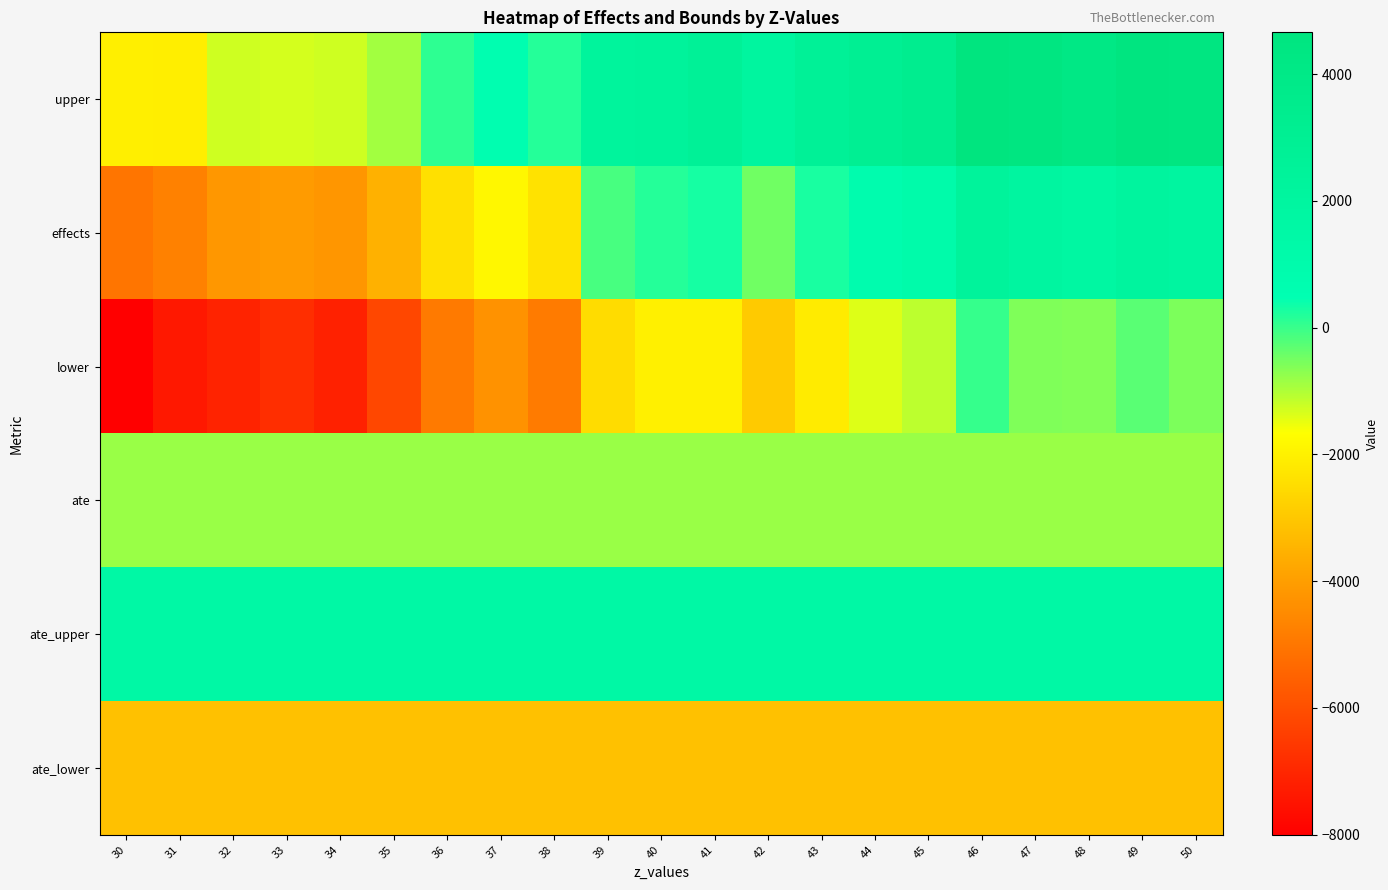

Rank the series at 43 from lowest to highest value.

ate_lower, lower, ate, effects, ate_upper, upper